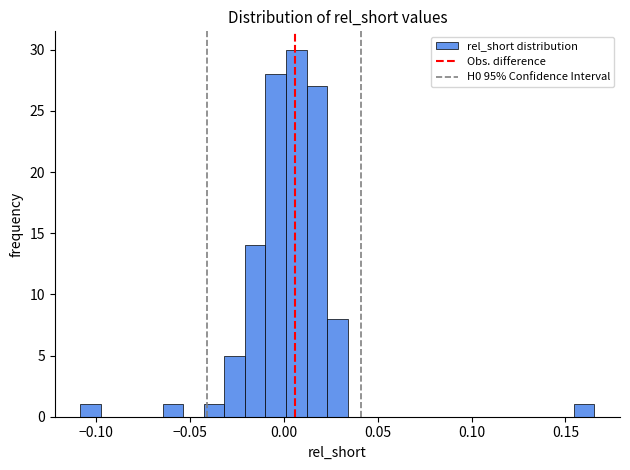

Read against the x-axis, roughly where is the centre of the tallest bar?

0.005